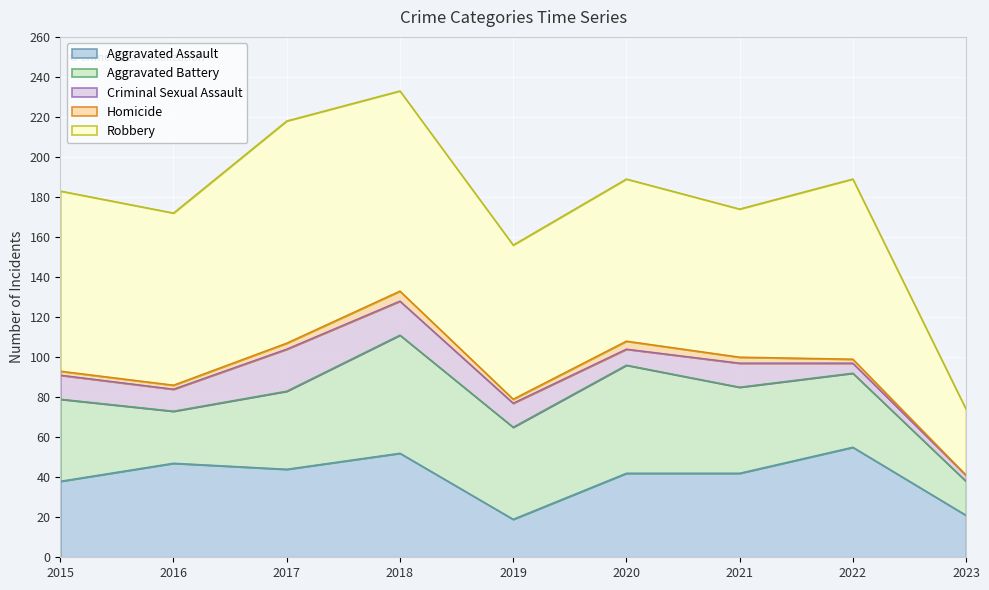

At which label does Aggravated Battery reach its peak?

2018